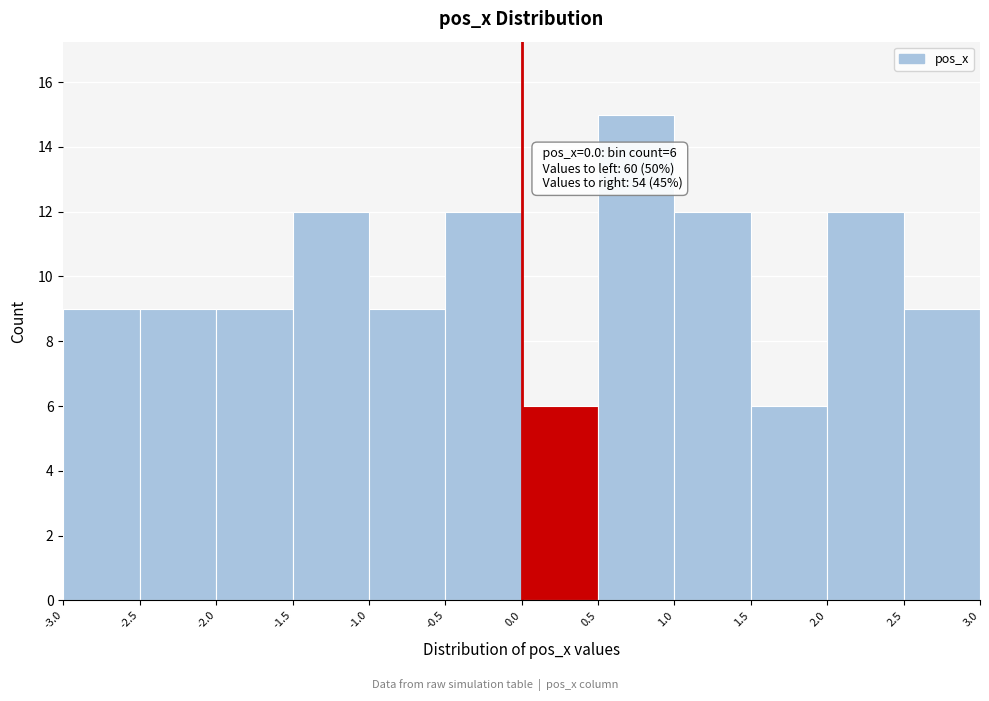

Over which range of the x-axis is the bar tallest?

0.5 to 1.0